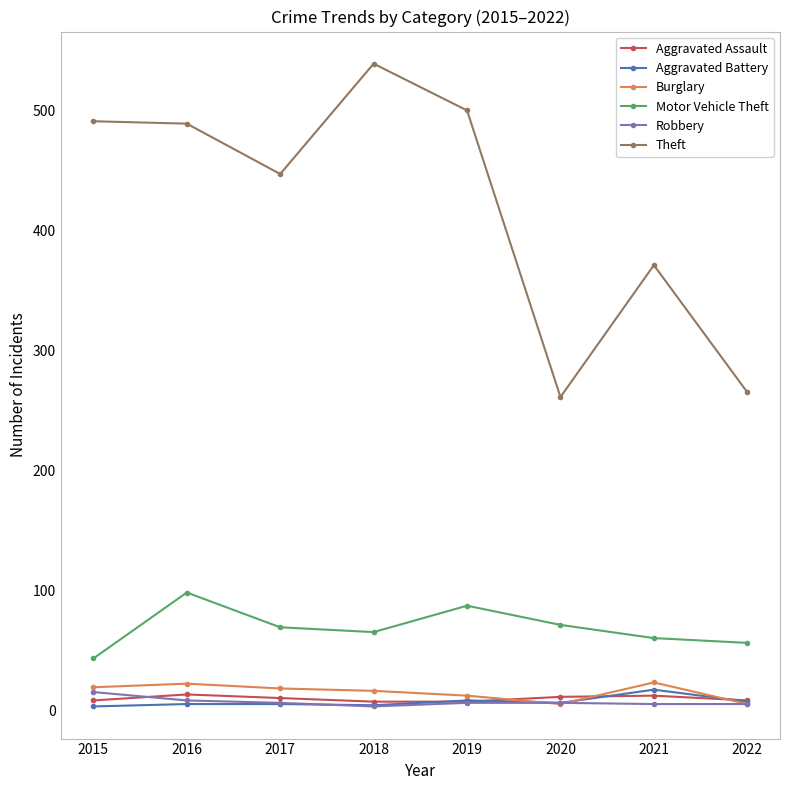

At which category does Theft reach its first local valley?

2017